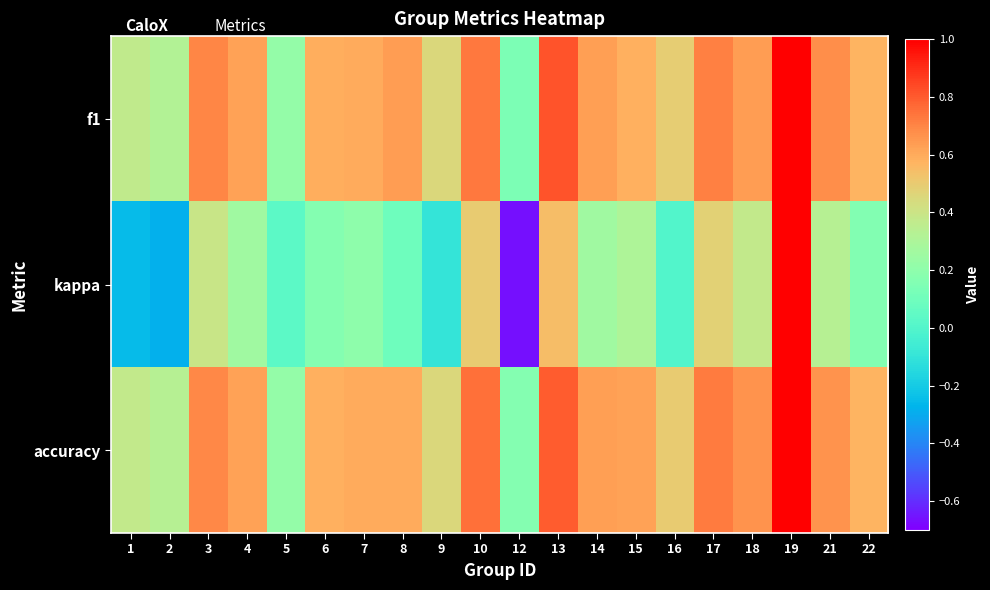

Which has a higher value, 10 or 22?

10